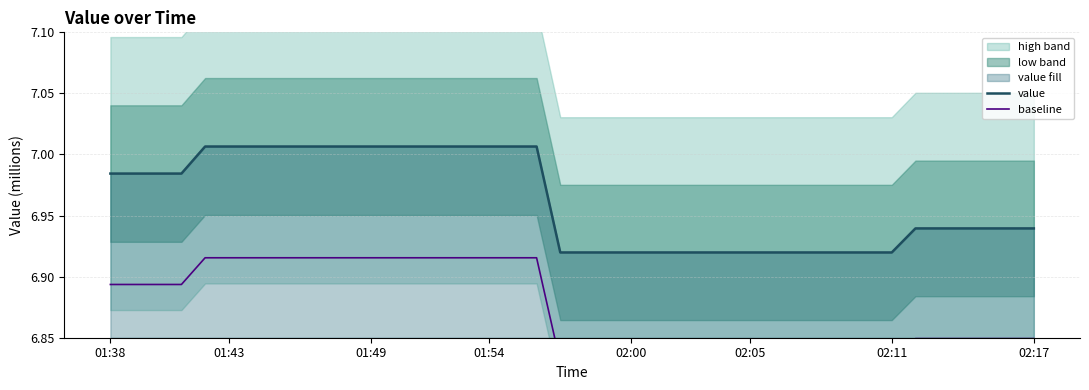

The value of value at 17 is 7006531.3. True or false?

True